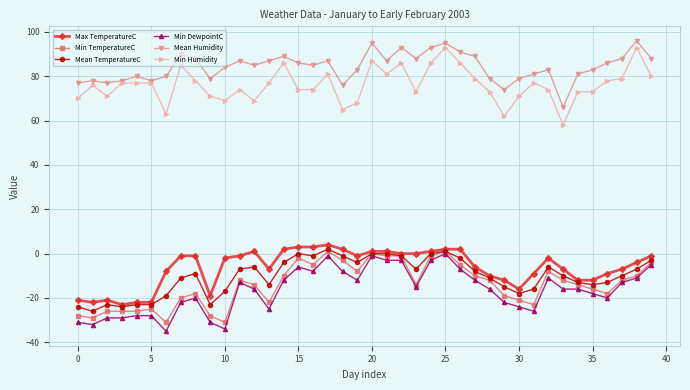

True or false: Mean TemperatureC has more than 1 points higher than both neighbors.

True